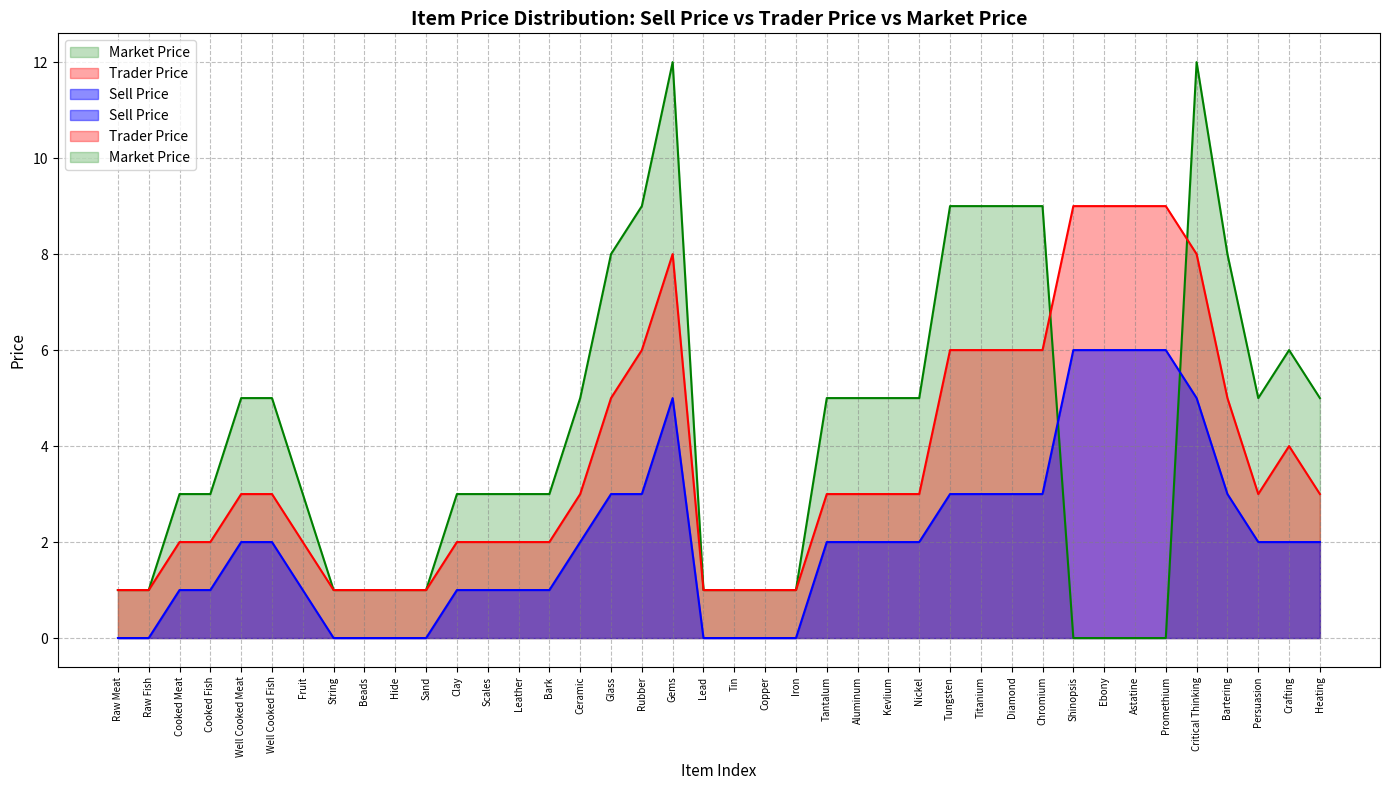

List the series in order of their peak value, highest first.

Market Price, Trader Price, Sell Price